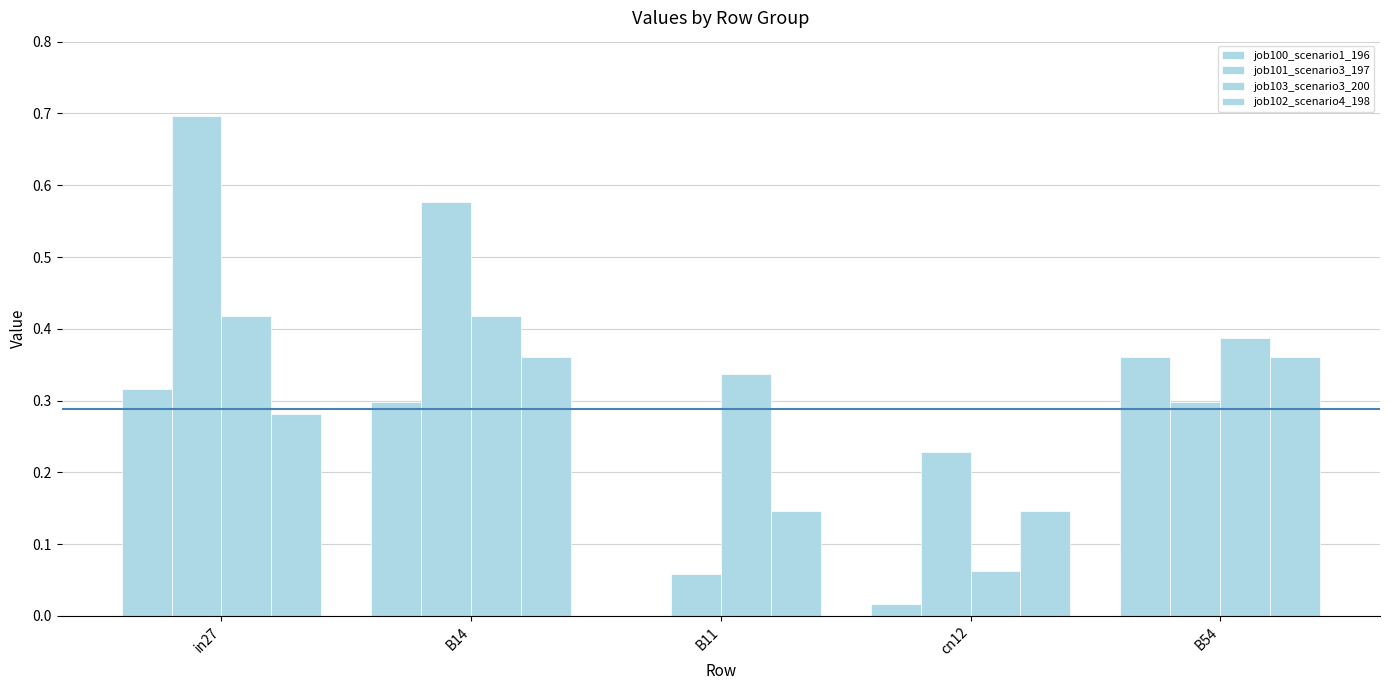

What is the sum of all job102_scenario4_198 values?

1.3